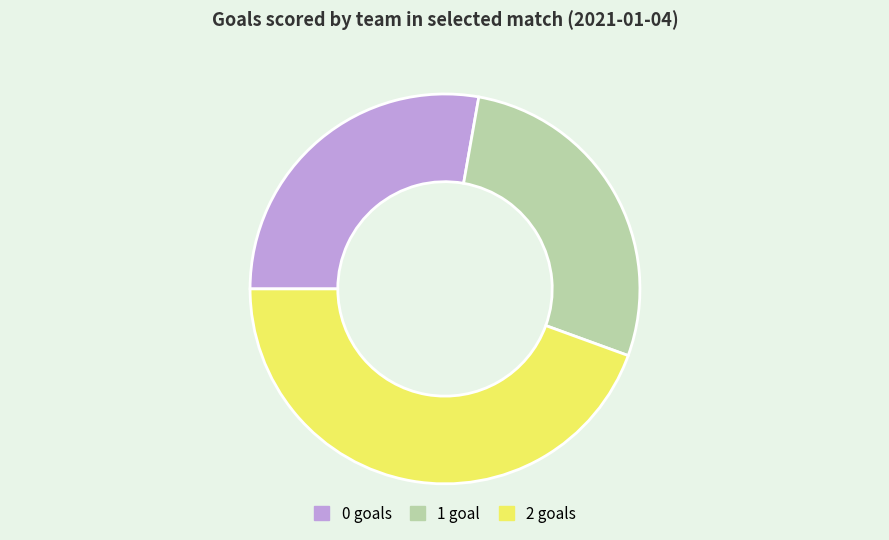

Is there any slice that represents more than half of the pie?

No